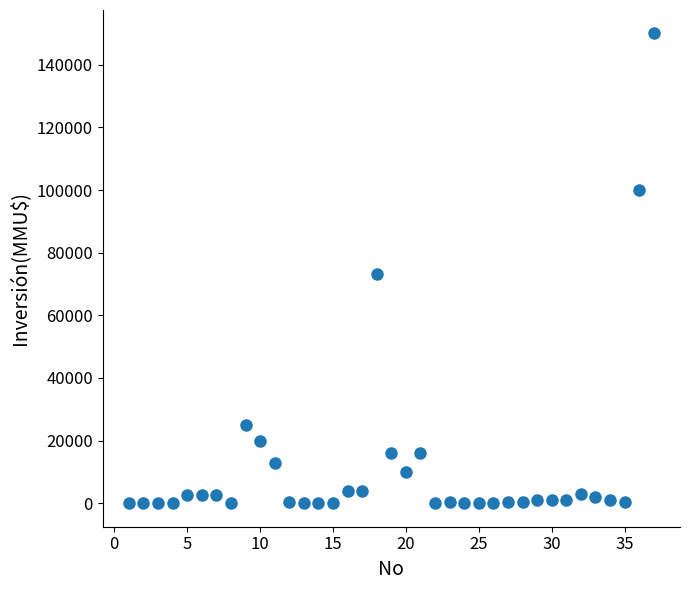

What is the range of X values (max minus min)?

36